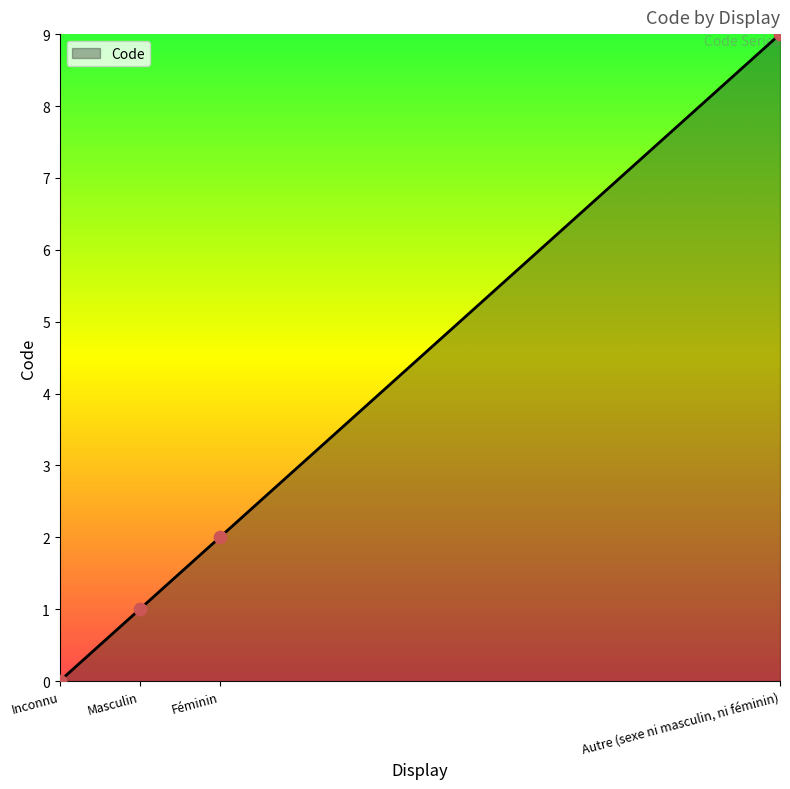

What is the change in value from Masculin to Féminin?

+1